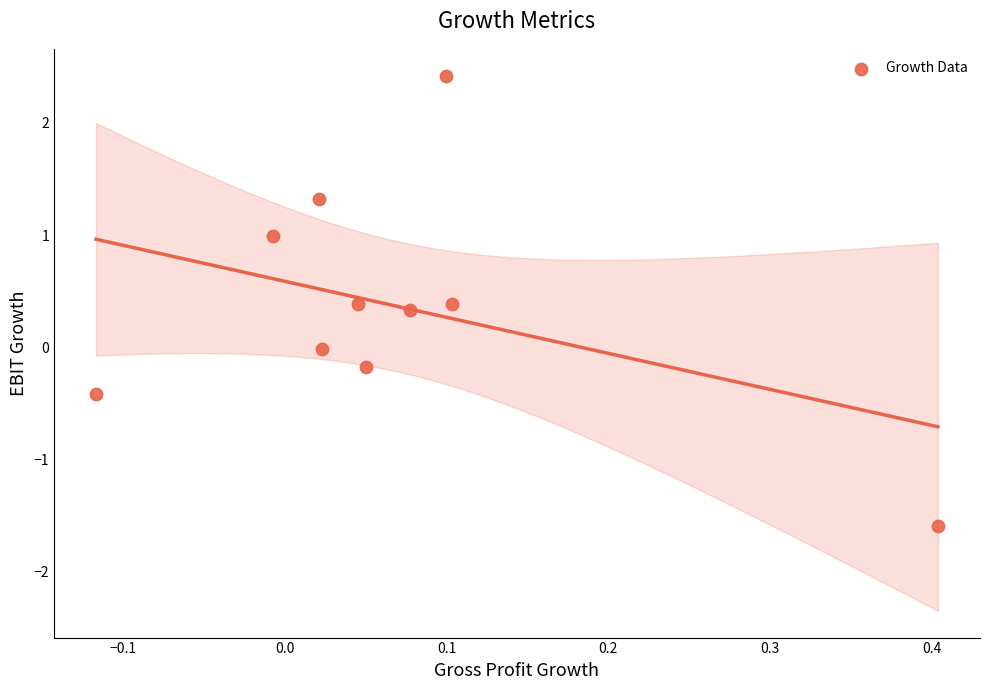

What is the average Y value?

0.4